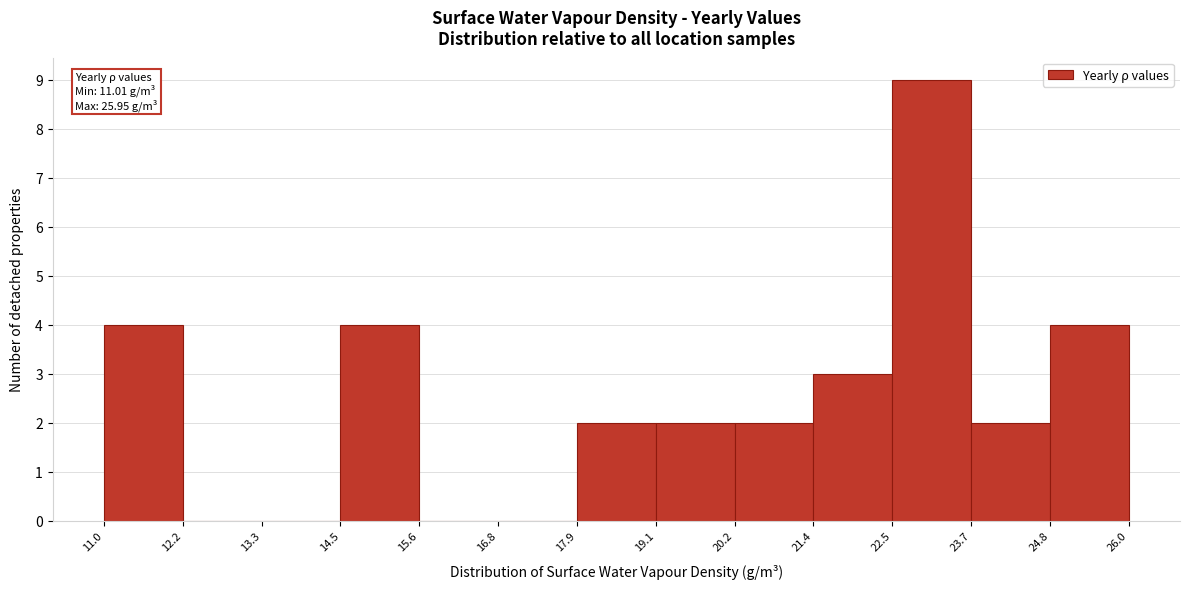

Which range on the x-axis has the tallest bar?

22.5 to 23.7